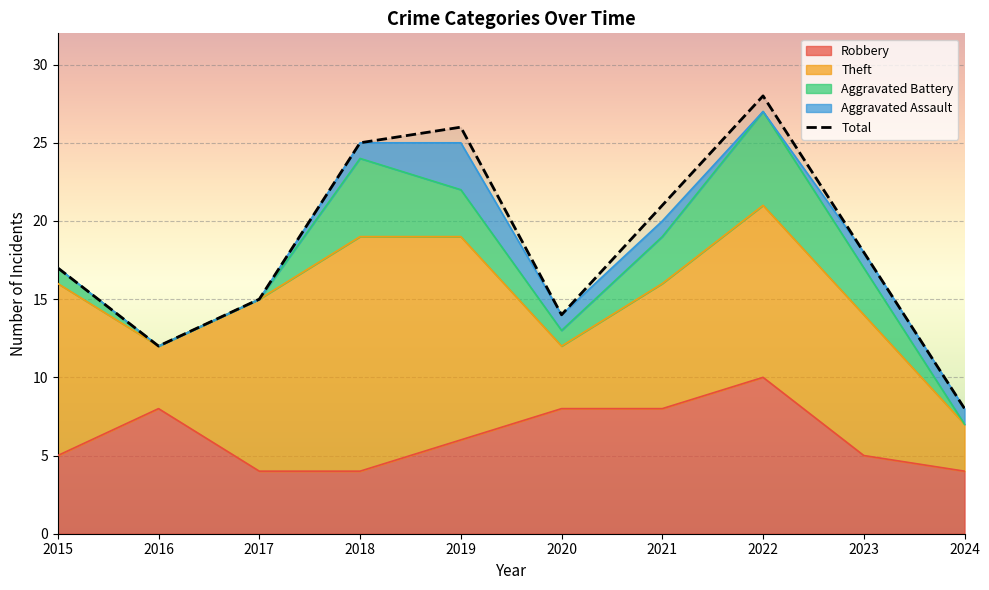

True or false: Aggravated Battery has more than 0 interior local peaks.

True